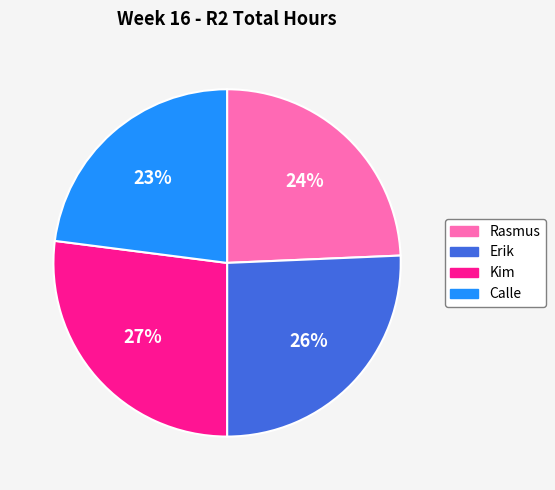

Does Calle account for over 50% of the chart?

No